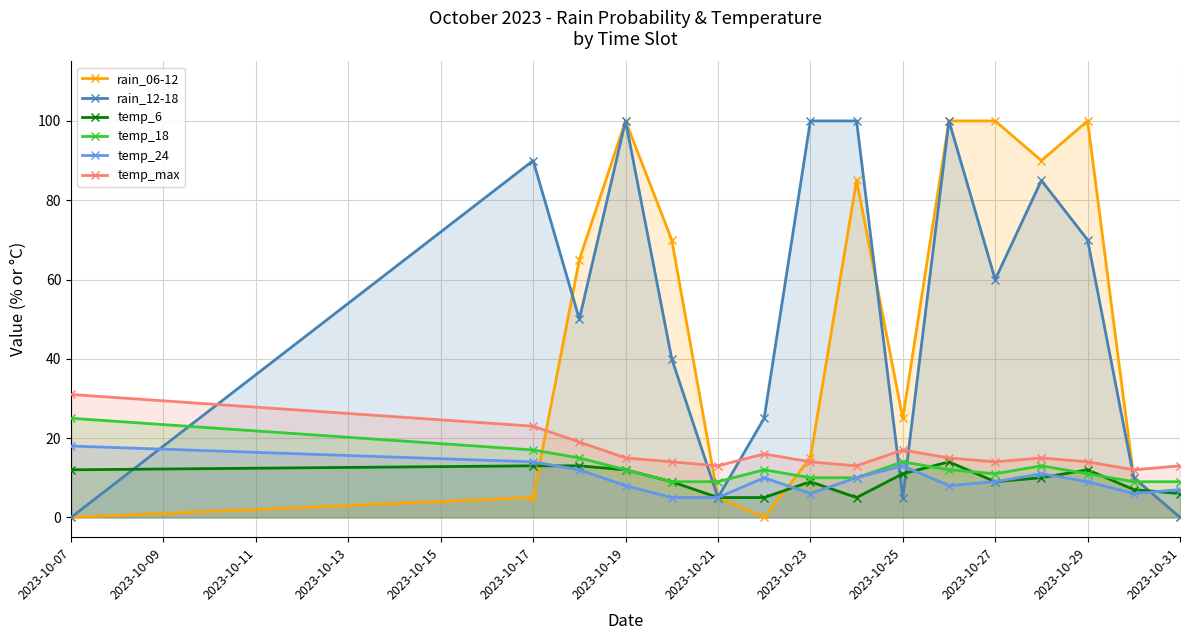

How many times do temp_max and rain_12-18 cross each other?

6